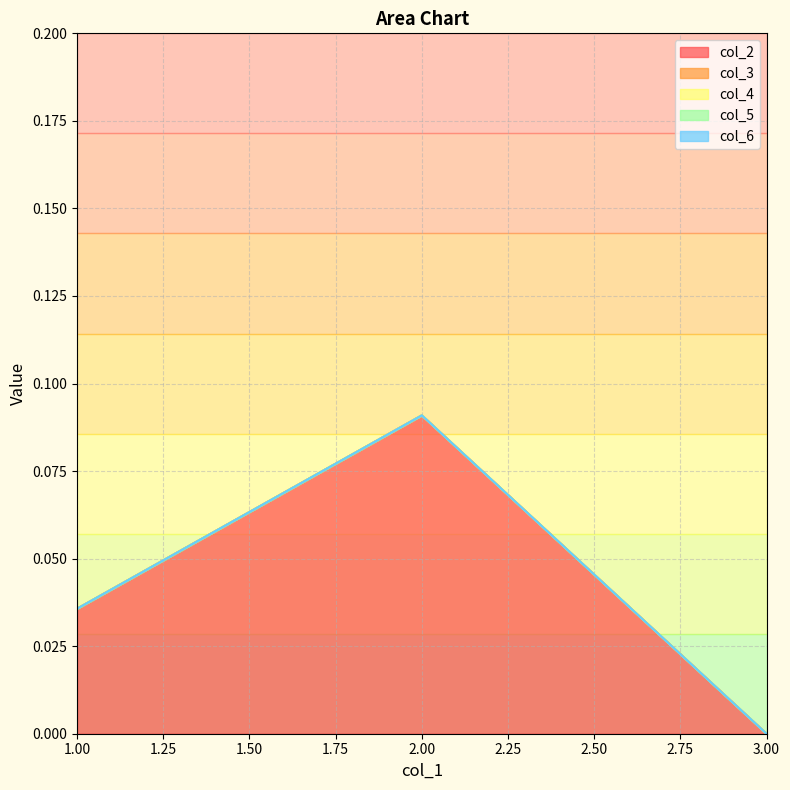

List the series in order of their peak value, highest first.

col_2, col_3, col_4, col_5, col_6